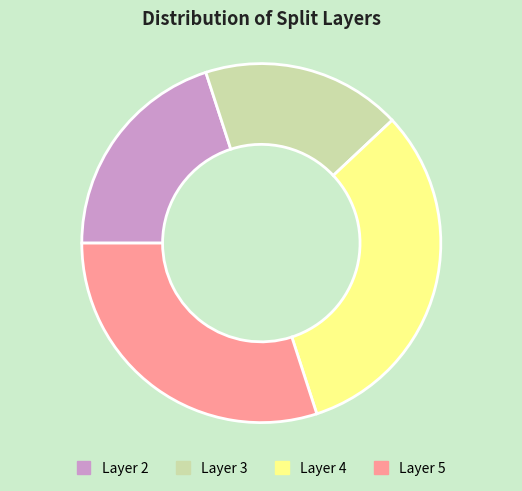

Is it true that Layer 2 is 34% of the pie?

False